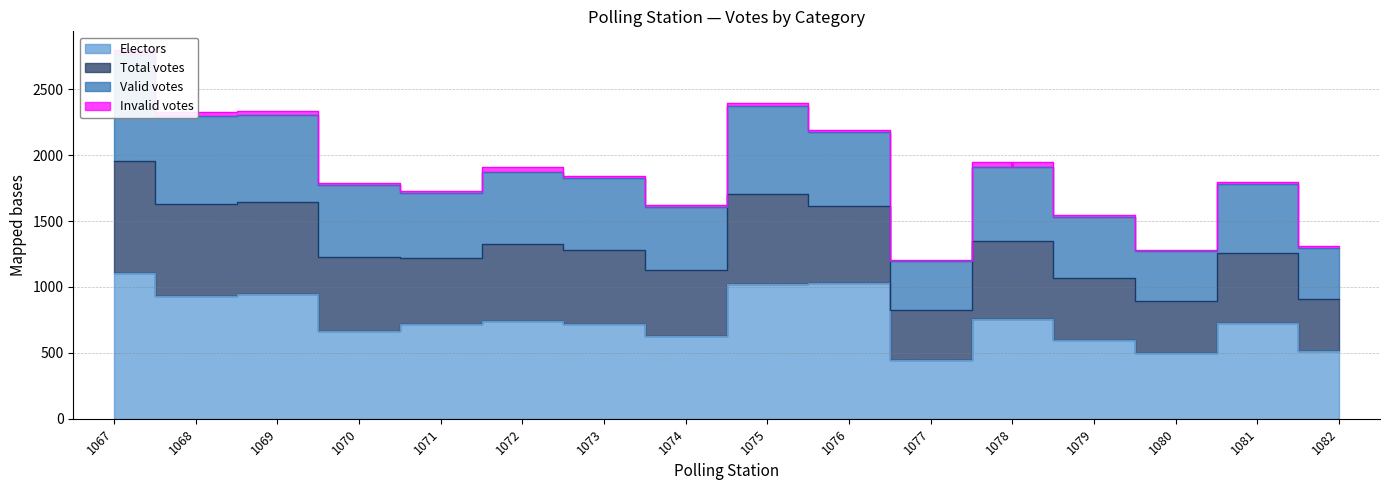

Is the value of Valid votes at 1067 greater than the value of Total votes at 1069?

Yes